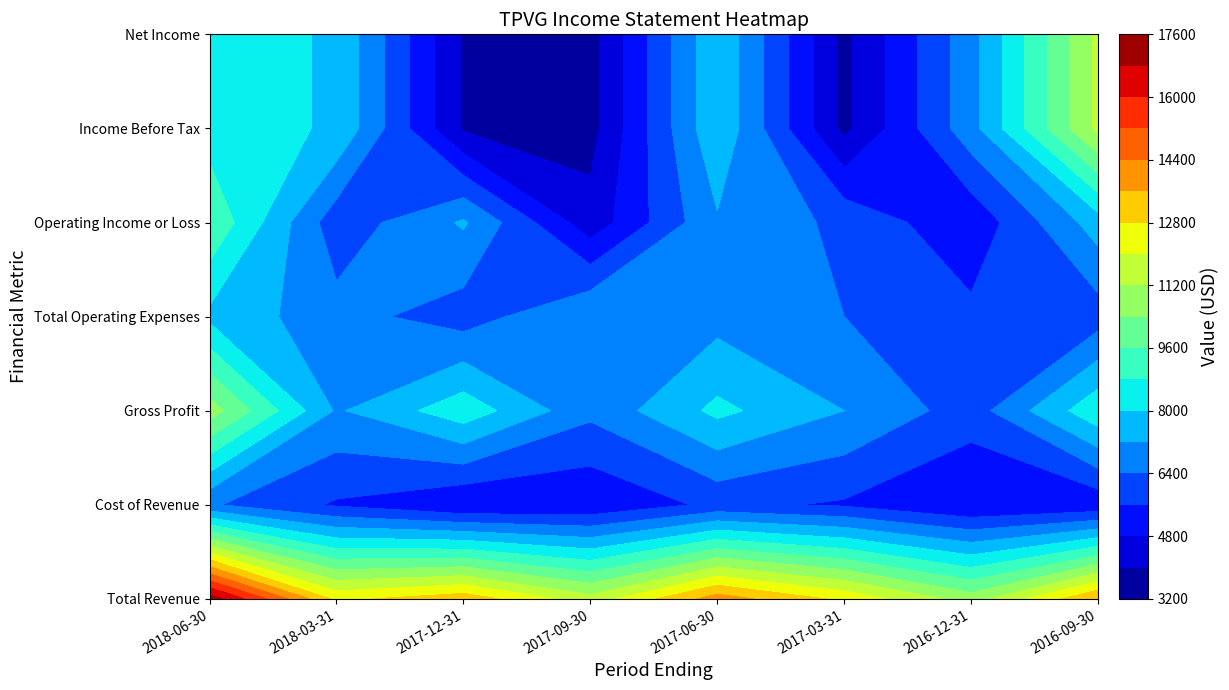

What is the minimum value shown in the chart?

3700